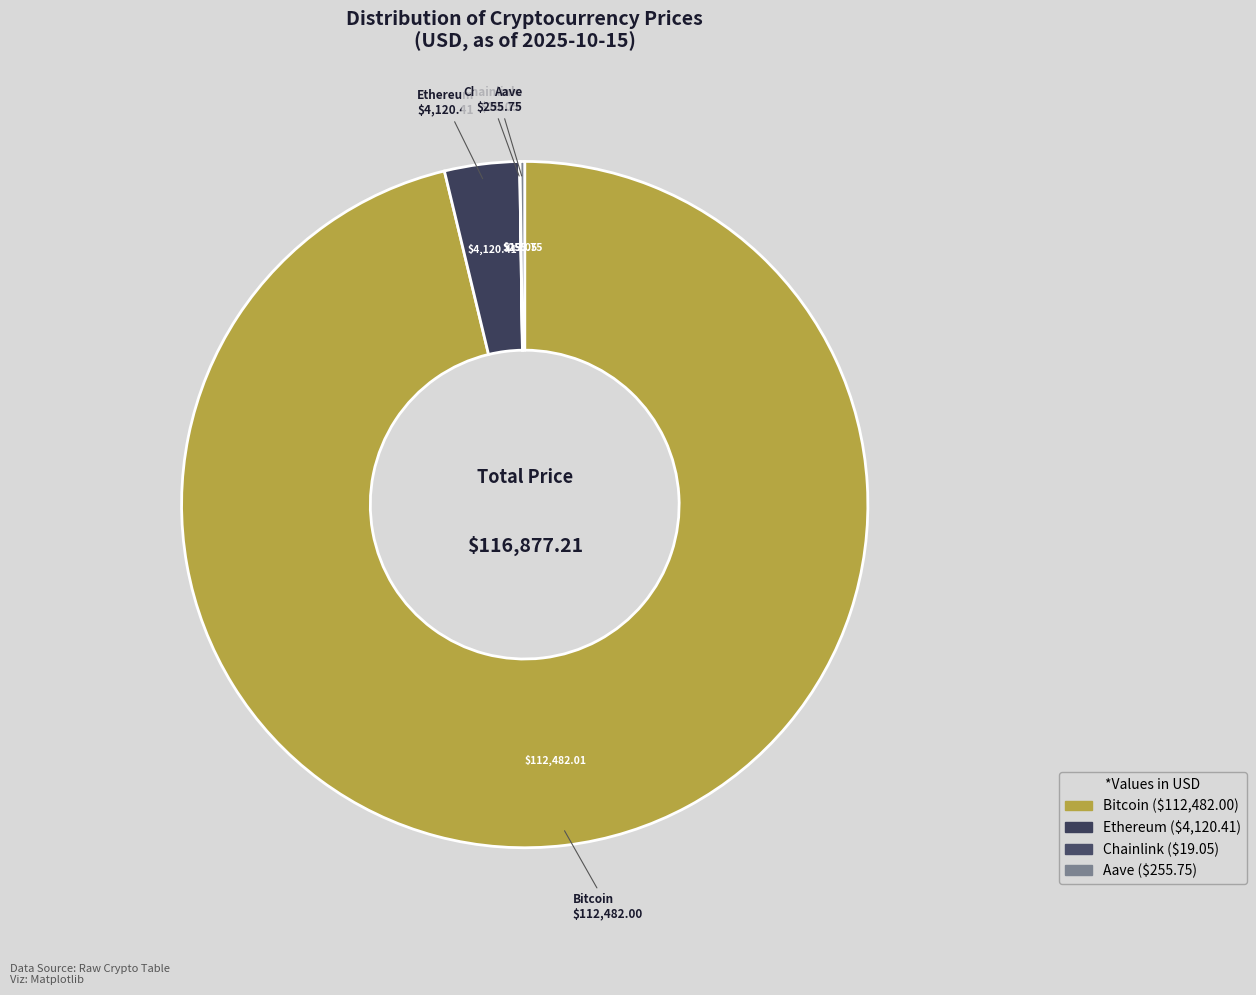

What is the largest slice in the pie chart?

Bitcoin